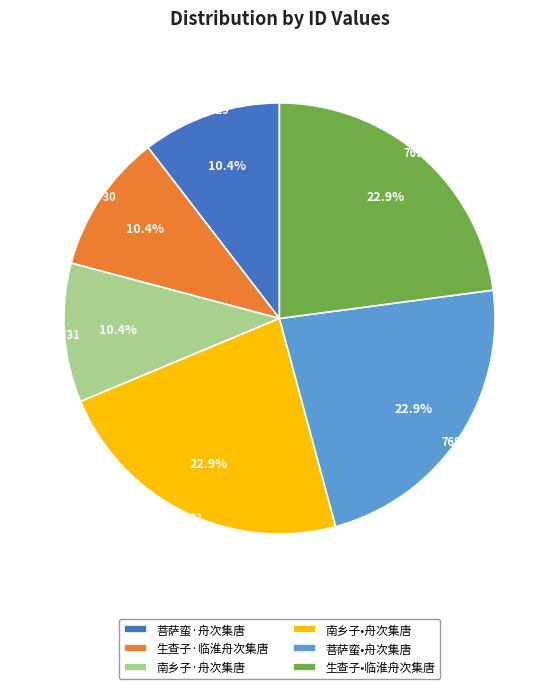

Count the number of slices in the pie.

6